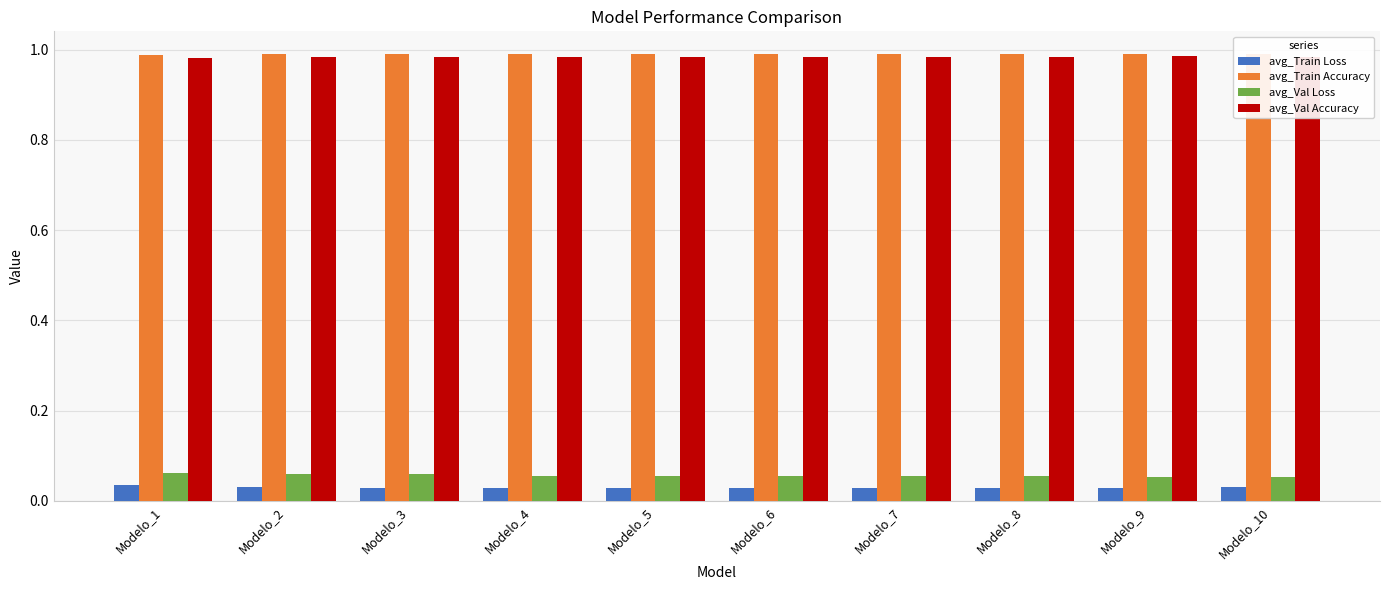

What is the sum of all avg_Train Accuracy values?

9.9